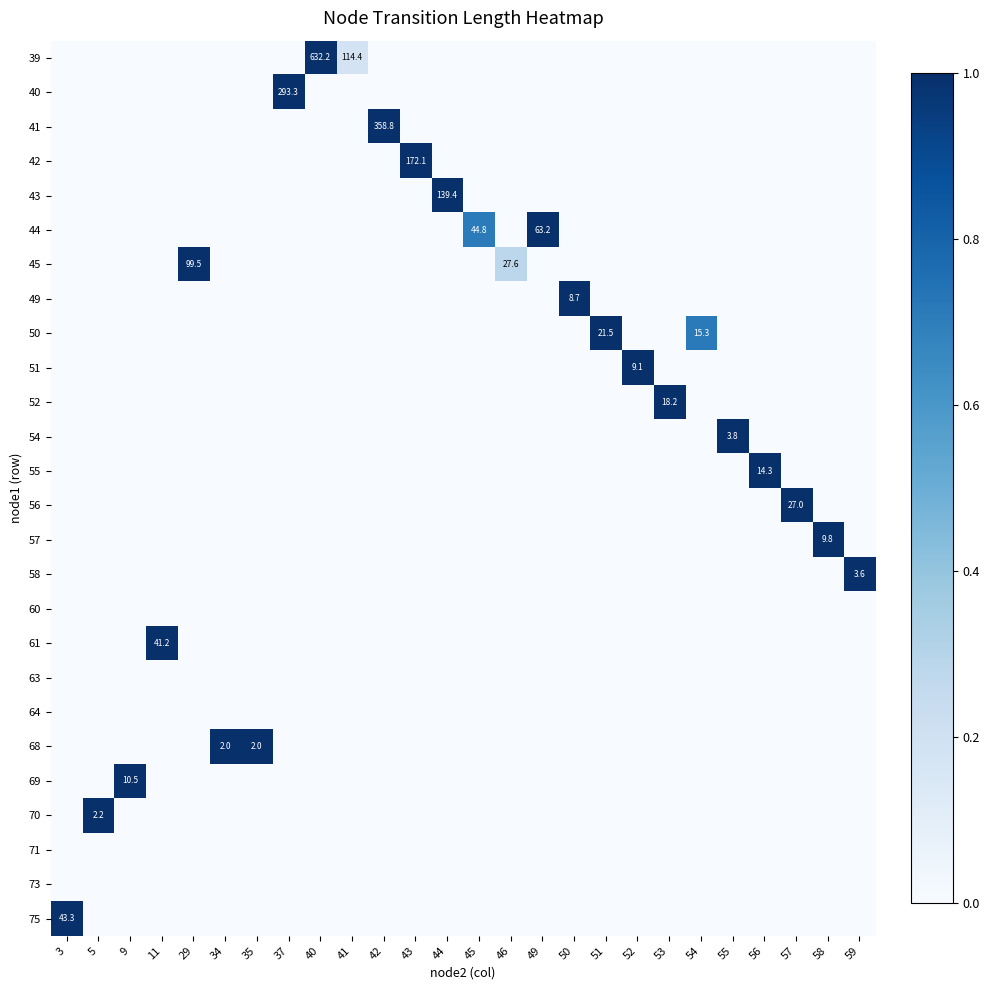

True or false: 57 has a value of 16.9 at 58.

False